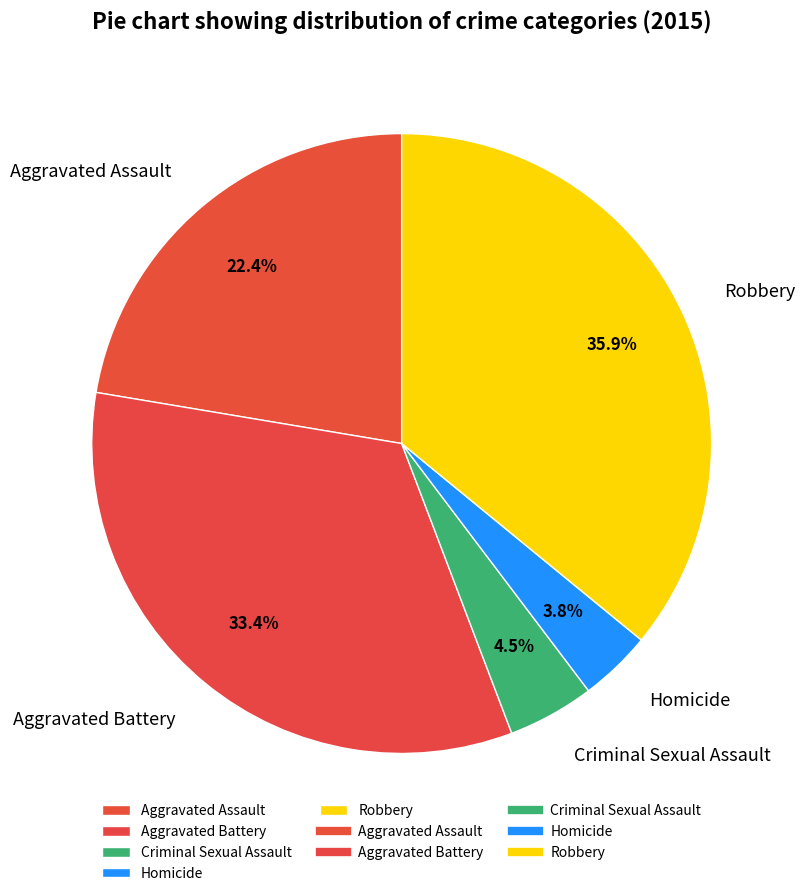

Does any single category account for the majority?

No